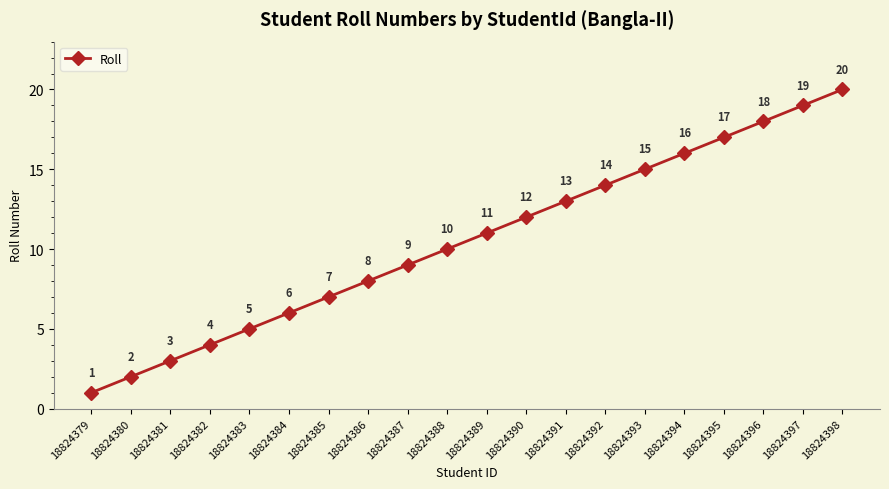

What is the value of the 14th point from the left?

14